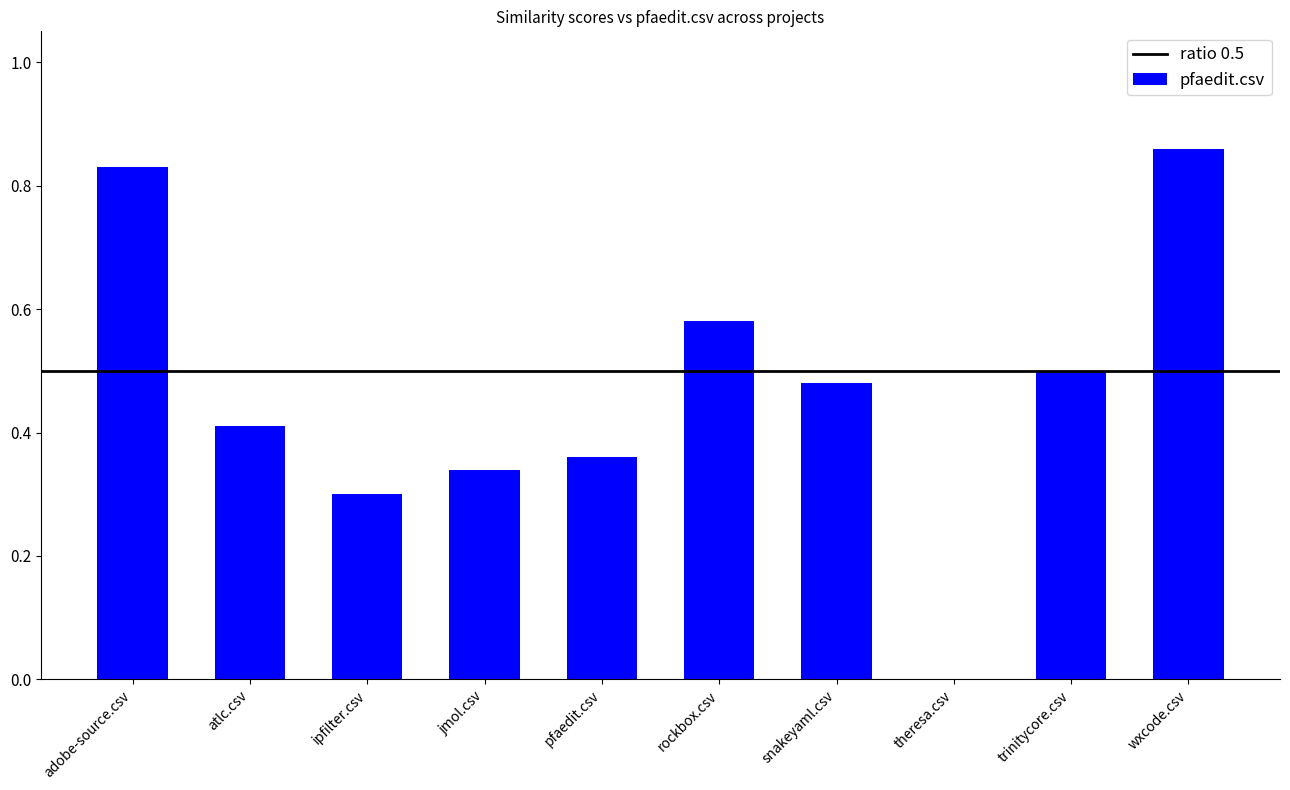

At which category does the chart reach its peak across all series?

wxcode.csv